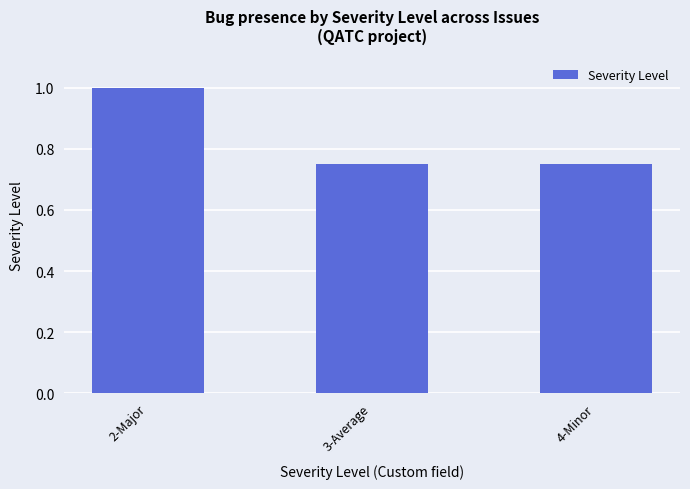

Are the bars grouped side by side (vs. stacked)?

No